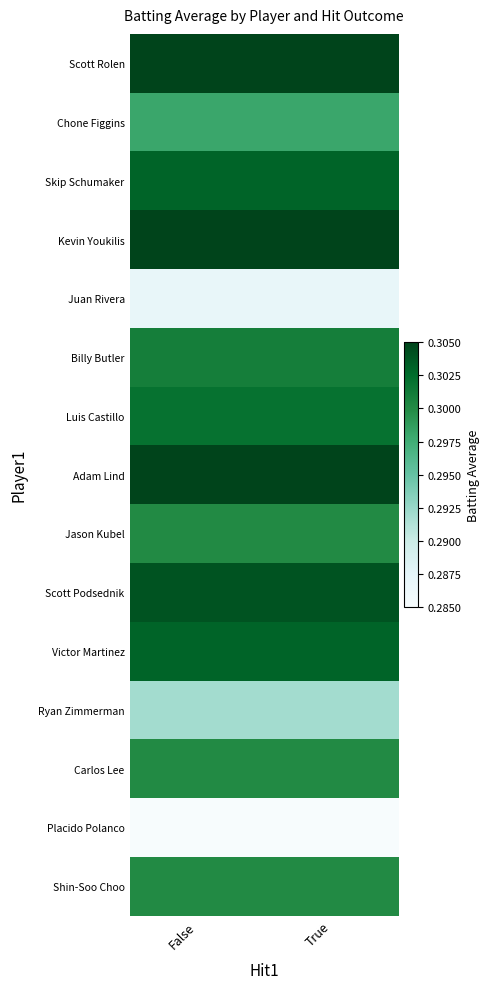

Reading left to right, transcribe all the data shown in this chart.

Scott Rolen: False=0.3	True=0.3
Chone Figgins: False=0.3	True=0.3
Skip Schumaker: False=0.3	True=0.3
Kevin Youkilis: False=0.3	True=0.3
Juan Rivera: False=0.3	True=0.3
Billy Butler: False=0.3	True=0.3
Luis Castillo: False=0.3	True=0.3
Adam Lind: False=0.3	True=0.3
Jason Kubel: False=0.3	True=0.3
Scott Podsednik: False=0.3	True=0.3
Victor Martinez: False=0.3	True=0.3
Ryan Zimmerman: False=0.3	True=0.3
Carlos Lee: False=0.3	True=0.3
Placido Polanco: False=0.3	True=0.3
Shin-Soo Choo: False=0.3	True=0.3